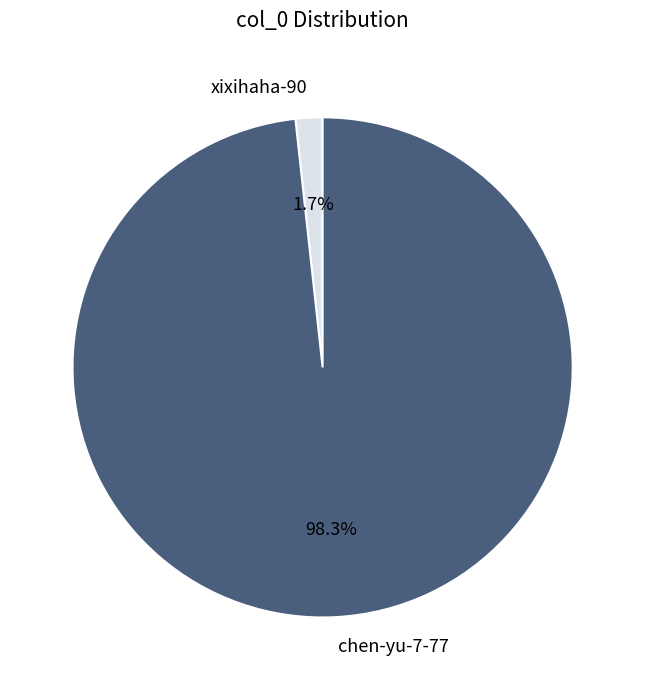

Do chen-yu-7-77 and xixihaha-90 together represent more than half of the pie?

Yes